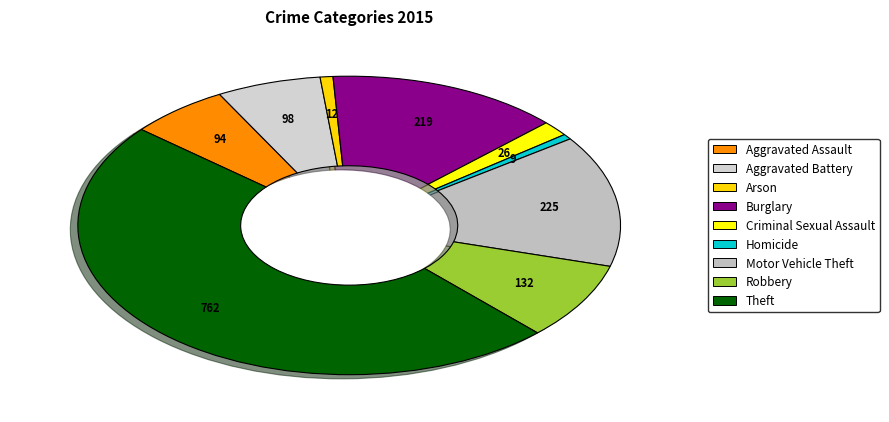

How many slices are in this pie chart?

9